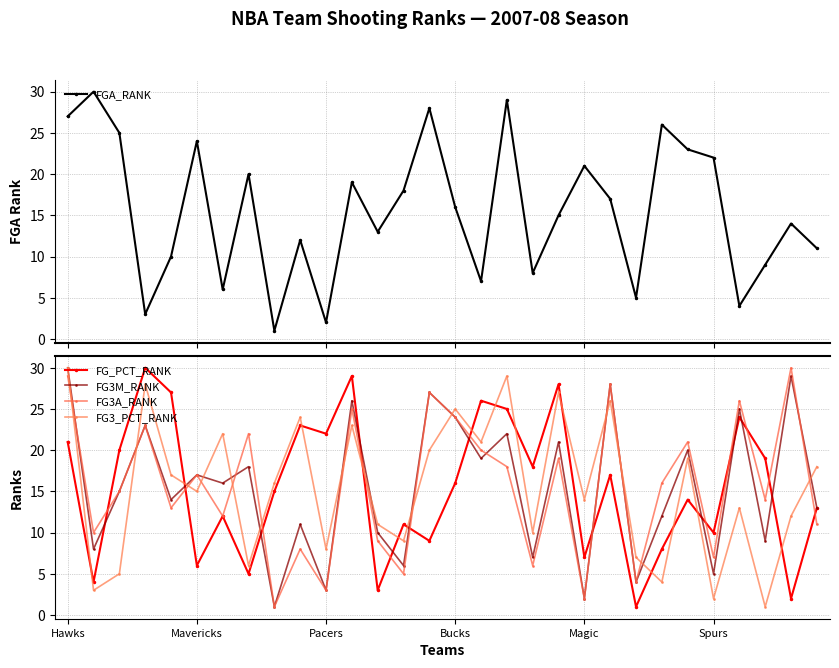

The FG3A_RANK series shows 2 at 9. True or false?

False